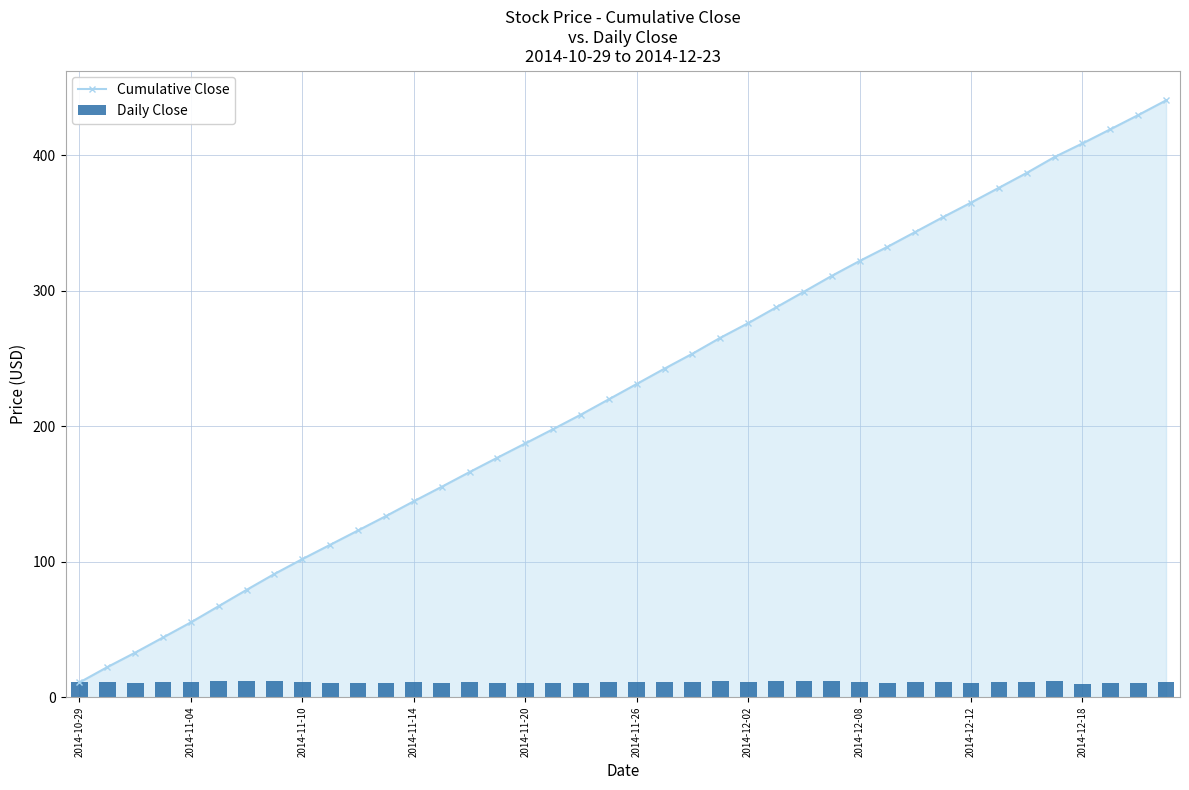

What is the difference between the maximum and minimum values in the Daily Close series?

2.0